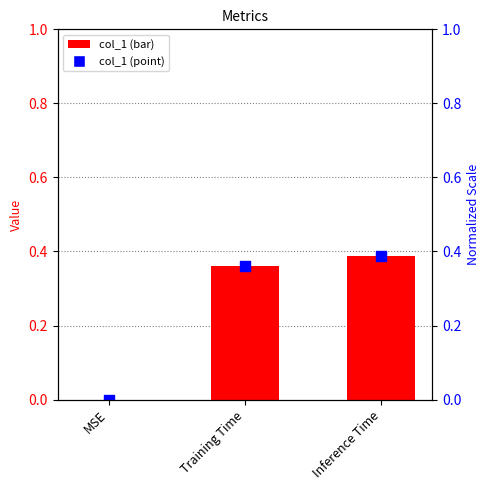

Which has a higher value, Inference Time or MSE?

Inference Time